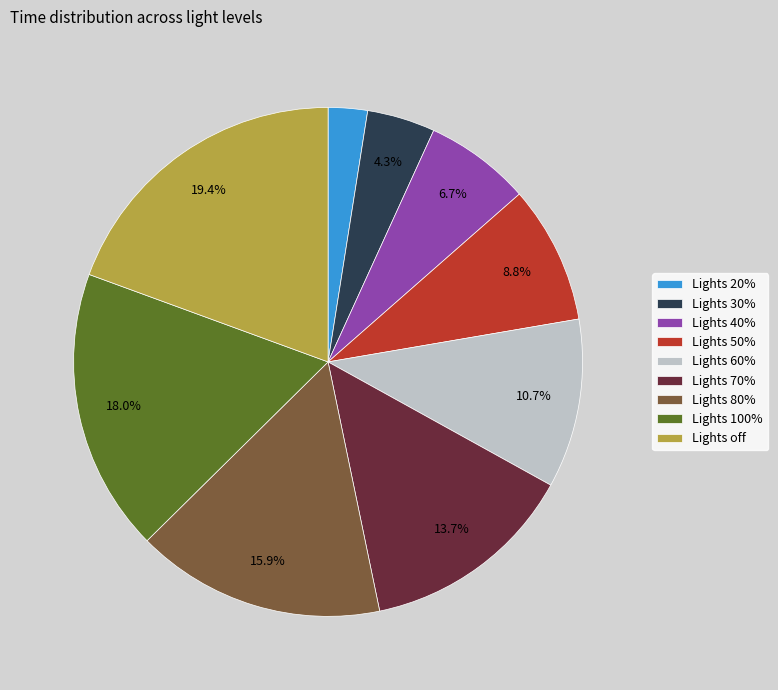

Approximately how many times larger is the value at Lights 60% compared to Lights 80%?

0.7